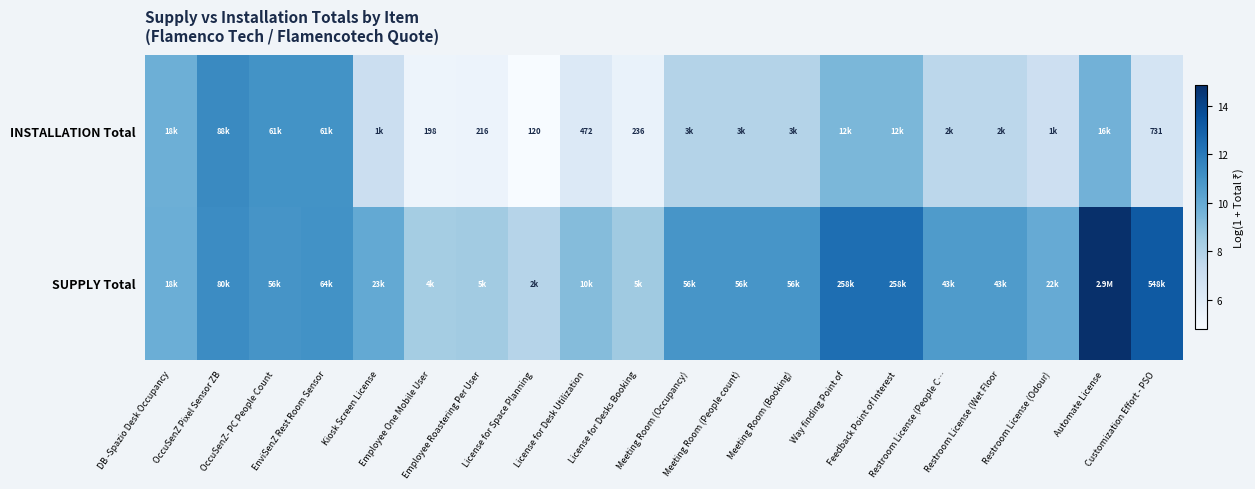

Is it true that INSTALLATION Total equals 7.9 at Meeting Room (Booking)?

True